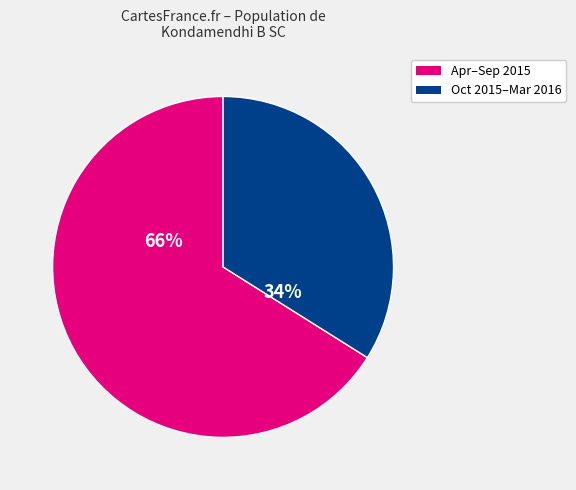

Does any single category account for the majority?

Yes